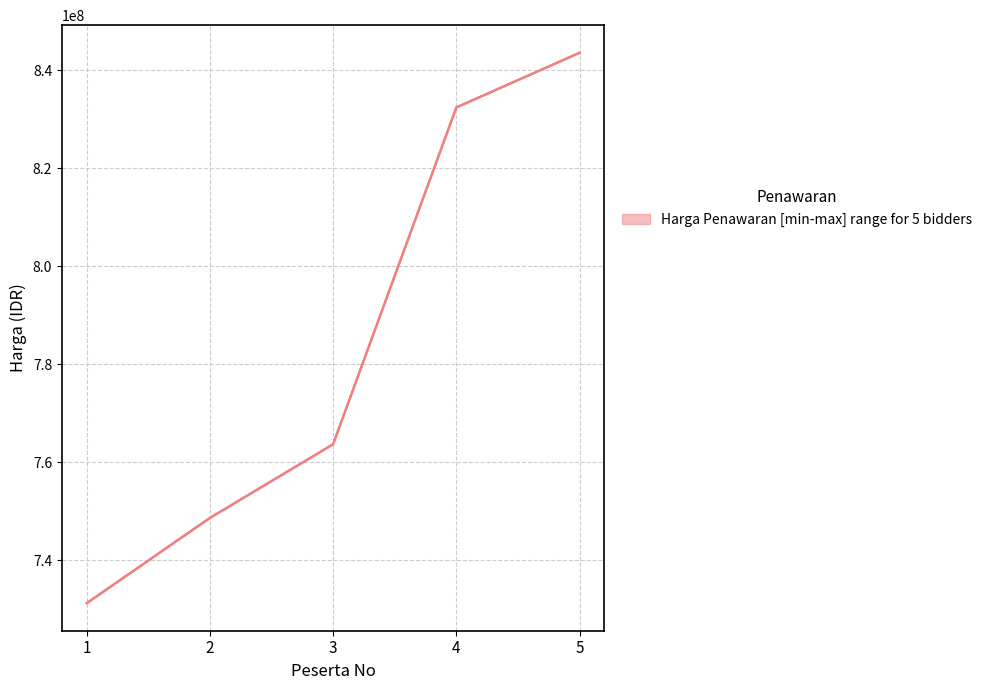

What is the difference between the values at 3 and 1?

32469720